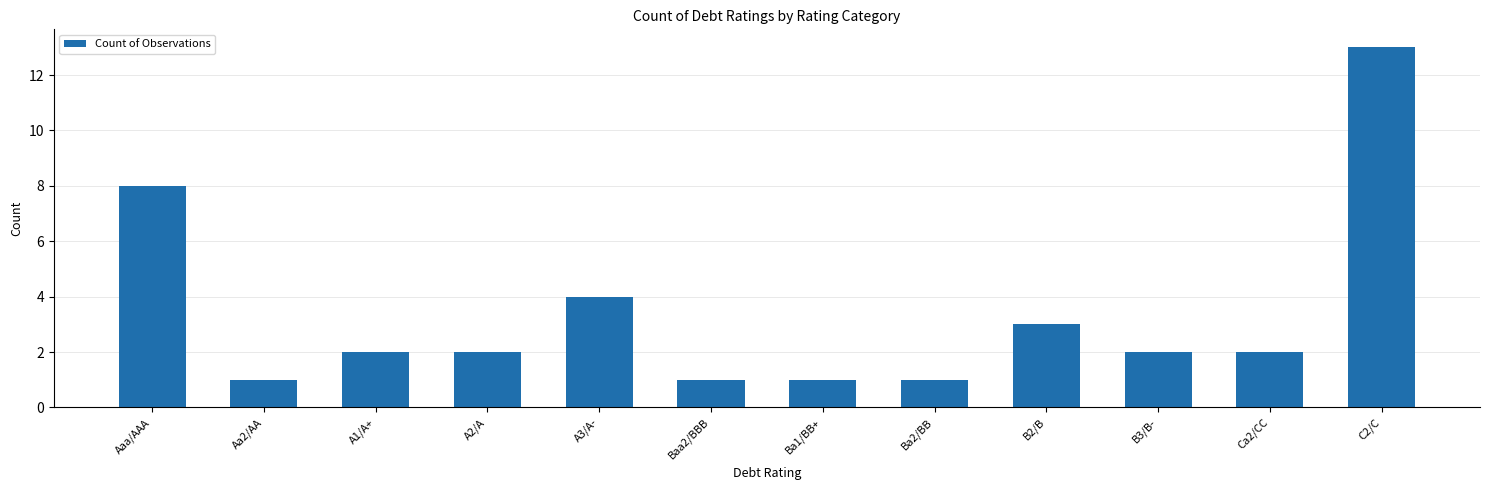

Is it true that the value at Ca2/CC is 3?

False